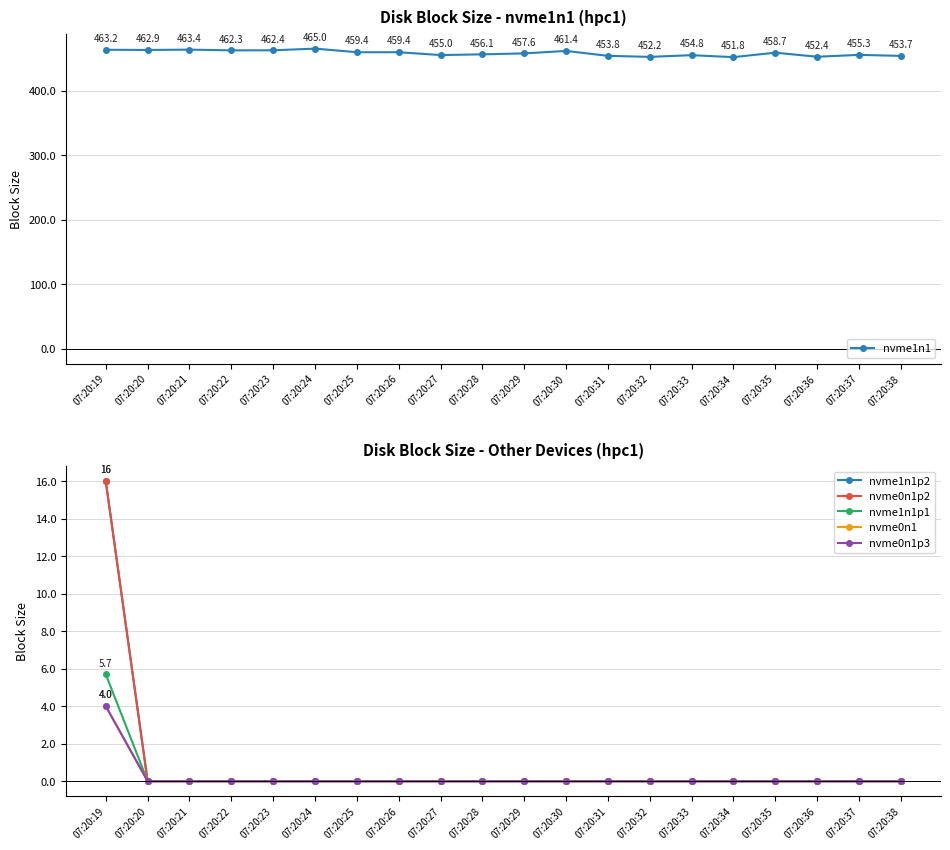

True or false: nvme0n1 has a value of -2.2 at 07:20:21.

False